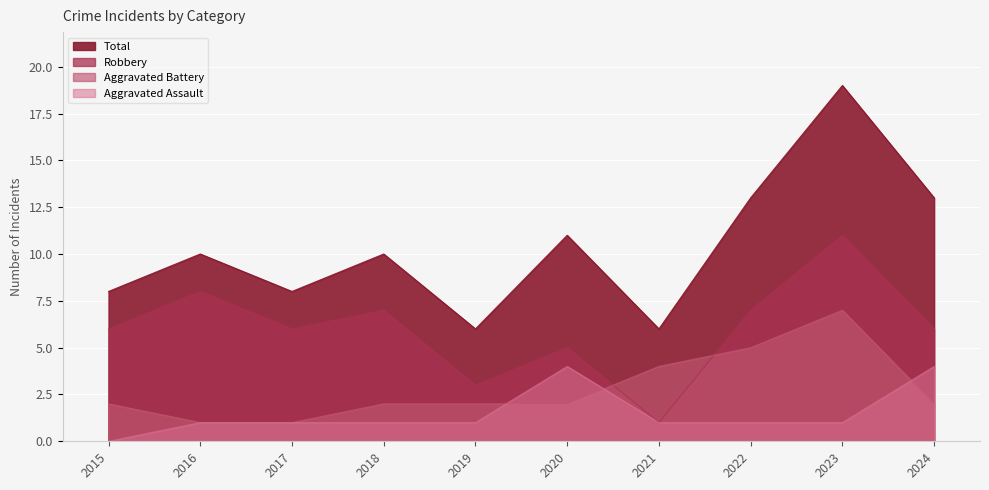

True or false: Robbery has a value of 11 at 2022.

False